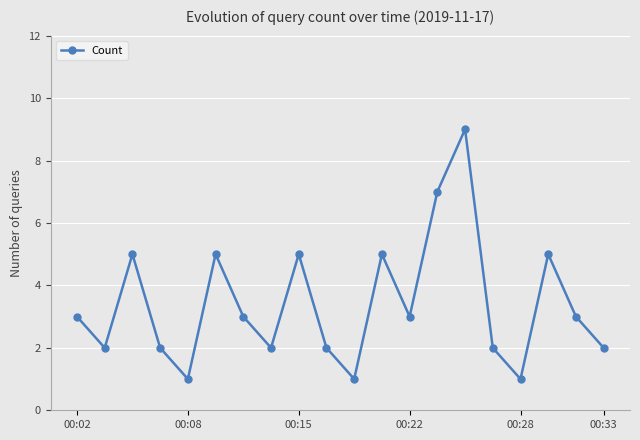

What is the difference between the second highest and second lowest values?

6